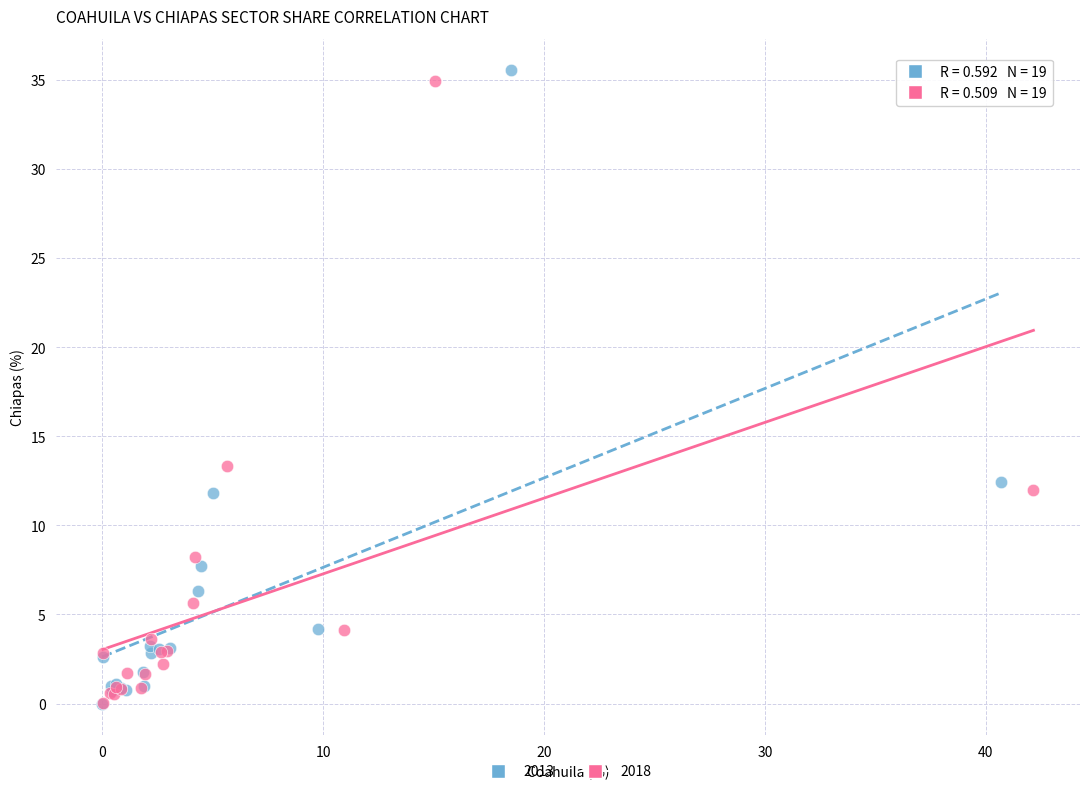

What are all the series names shown in the legend?

2013, 2018